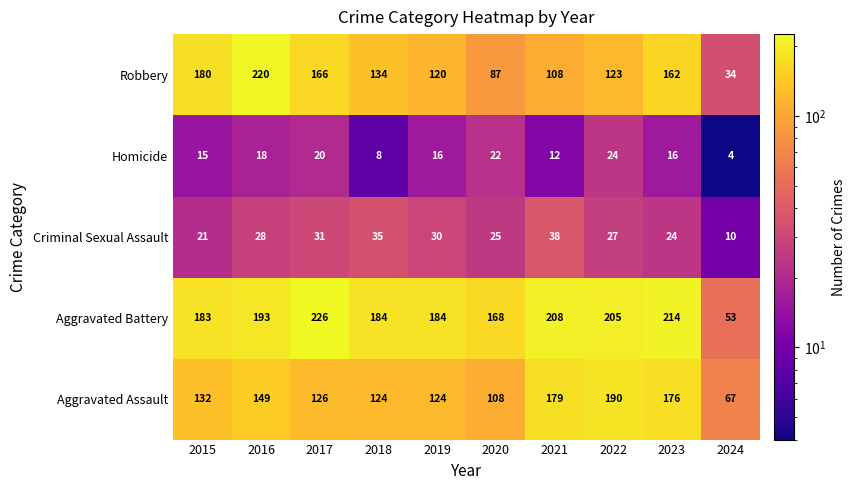

How many data points does each series have?

10